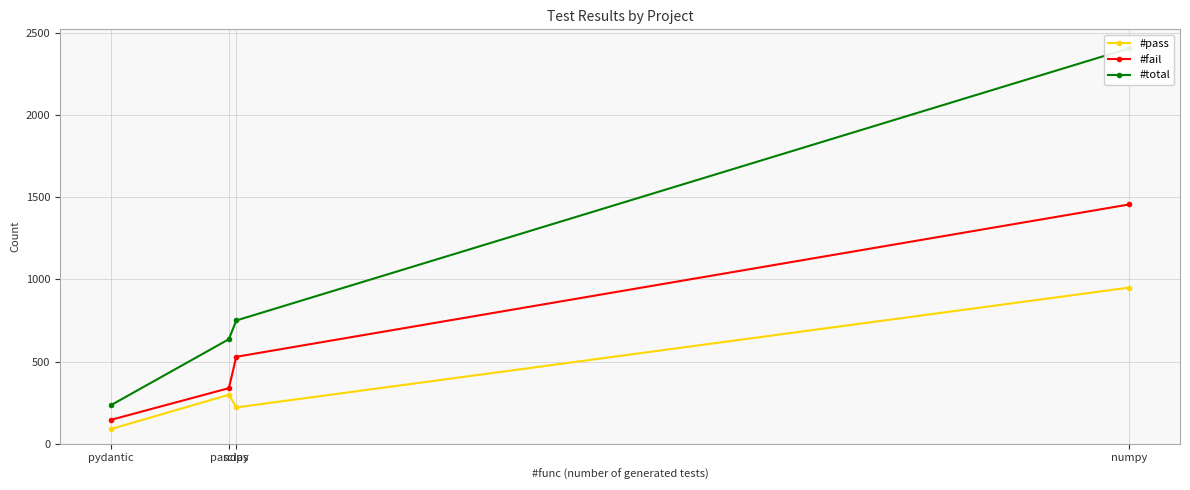

Is the value of #pass at scipy greater than the value of #fail at pandas?

No